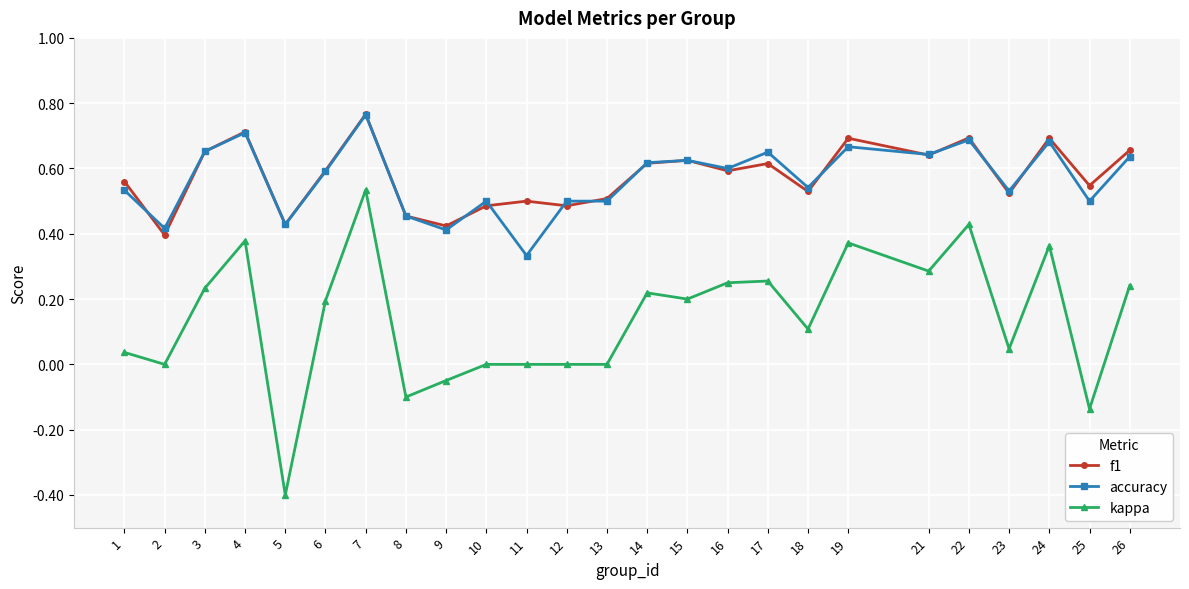

Is this an area chart (filled region under the line)?

No